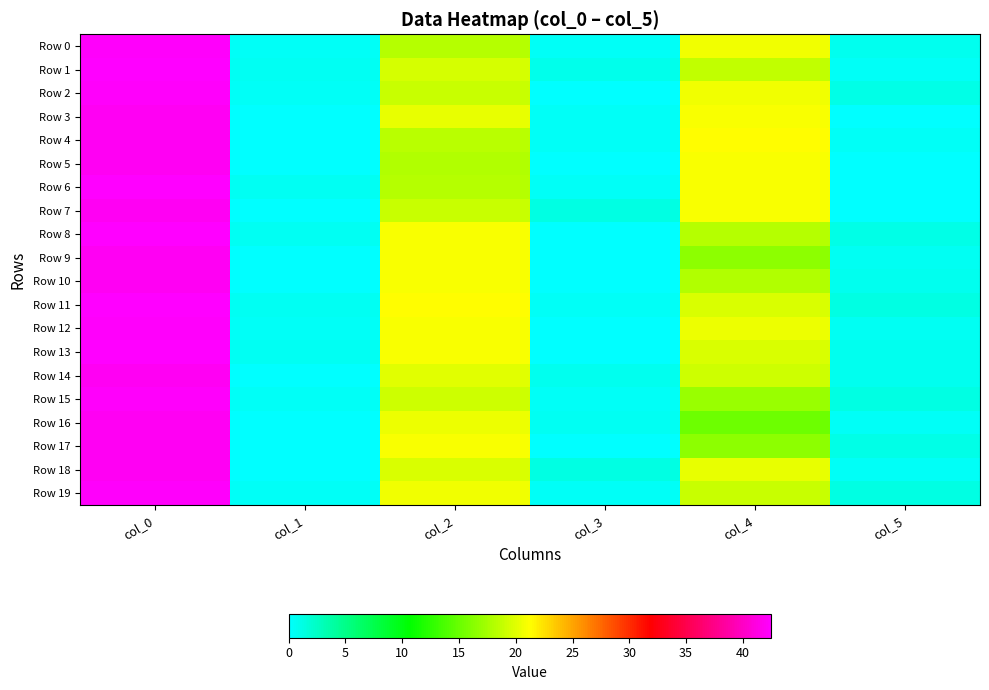

Is it true that Row 3 equals 10.9 at col_4?

False